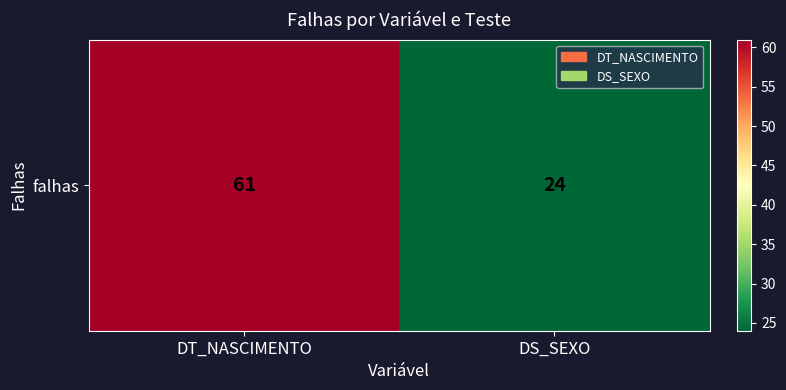

What is the average value?

42